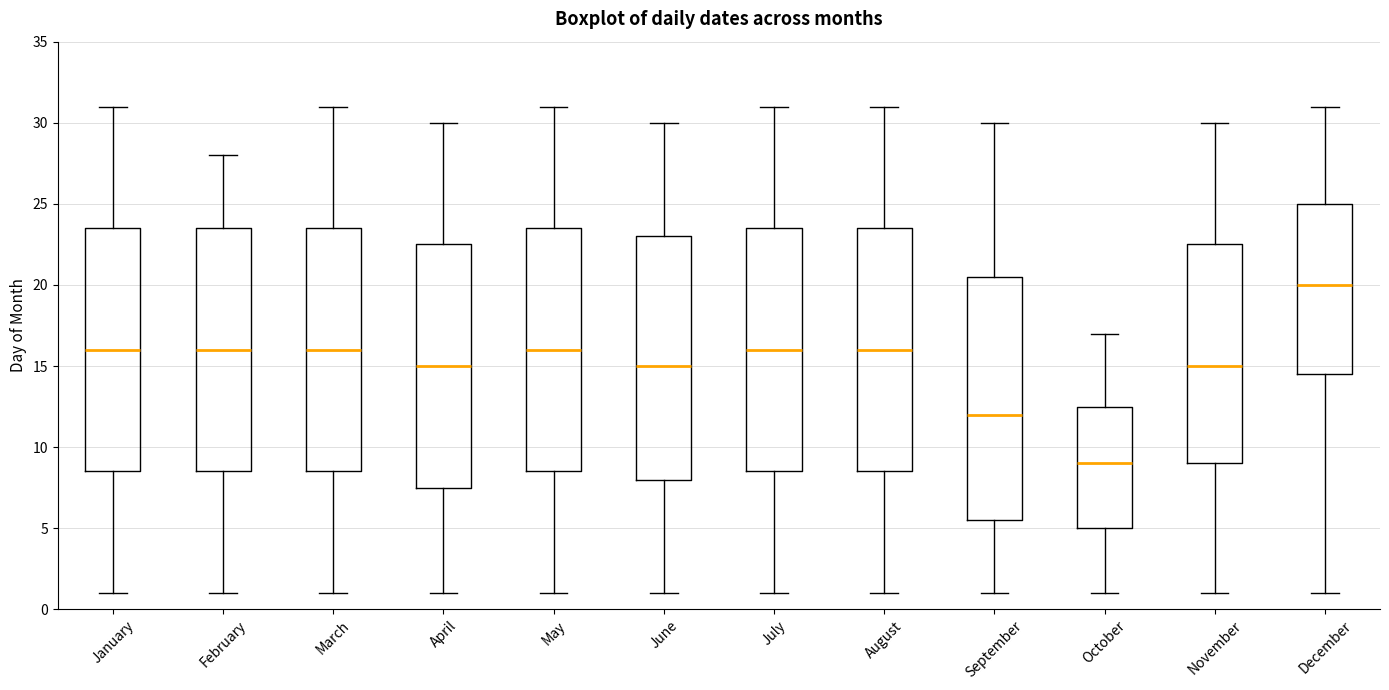

Which box has the lowest median line?

October